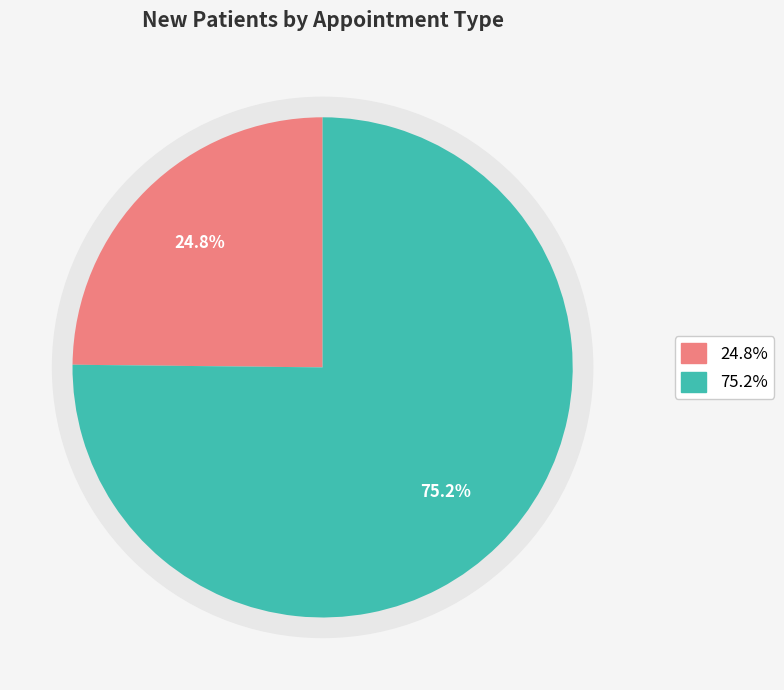

The MENTAL HEALTH INDIVIDUAL slice represents 25% of the pie. True or false?

True